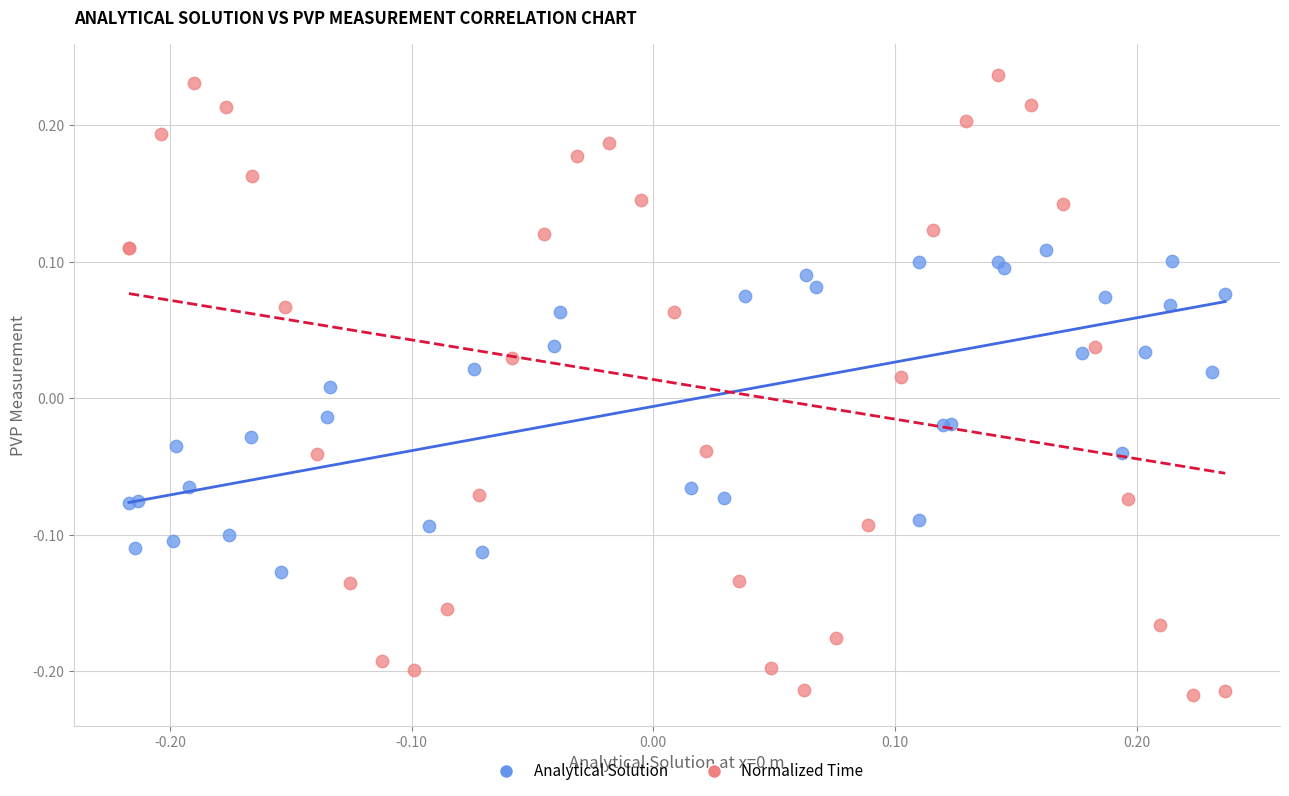

Which series contains the lowest Y value?

Normalized Time